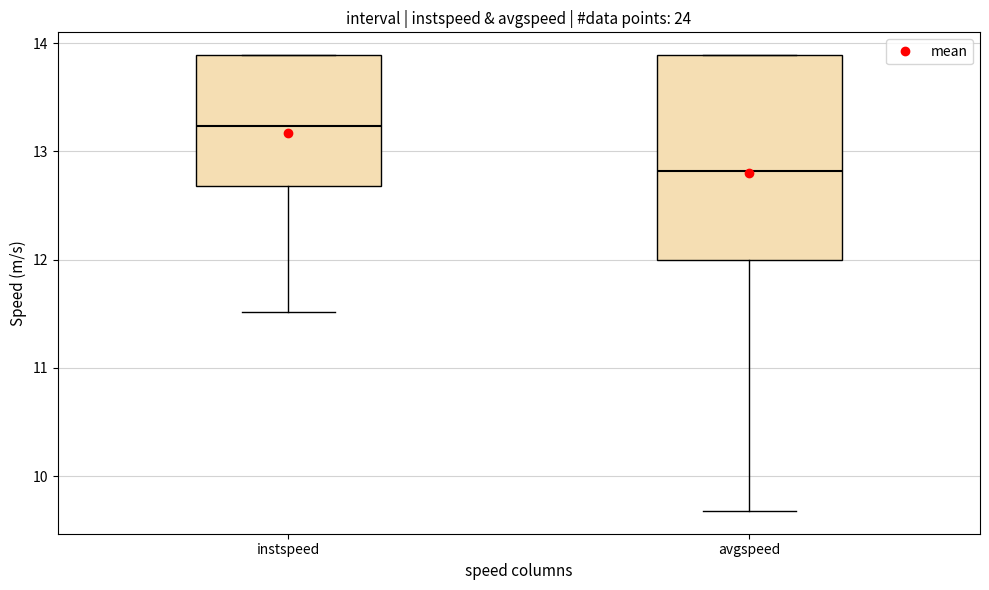

Reading left to right, read every box against the y-axis: the position of its median line, the range the box covers, and the ends of its whiskers. The values are not printed on the chart, so give them approximately, as read against the axis.

instspeed: median 13.2, box 12.7 to 13.9, whiskers 11.5 to 13.9
avgspeed: median 12.8, box 12.0 to 13.9, whiskers 9.7 to 13.9